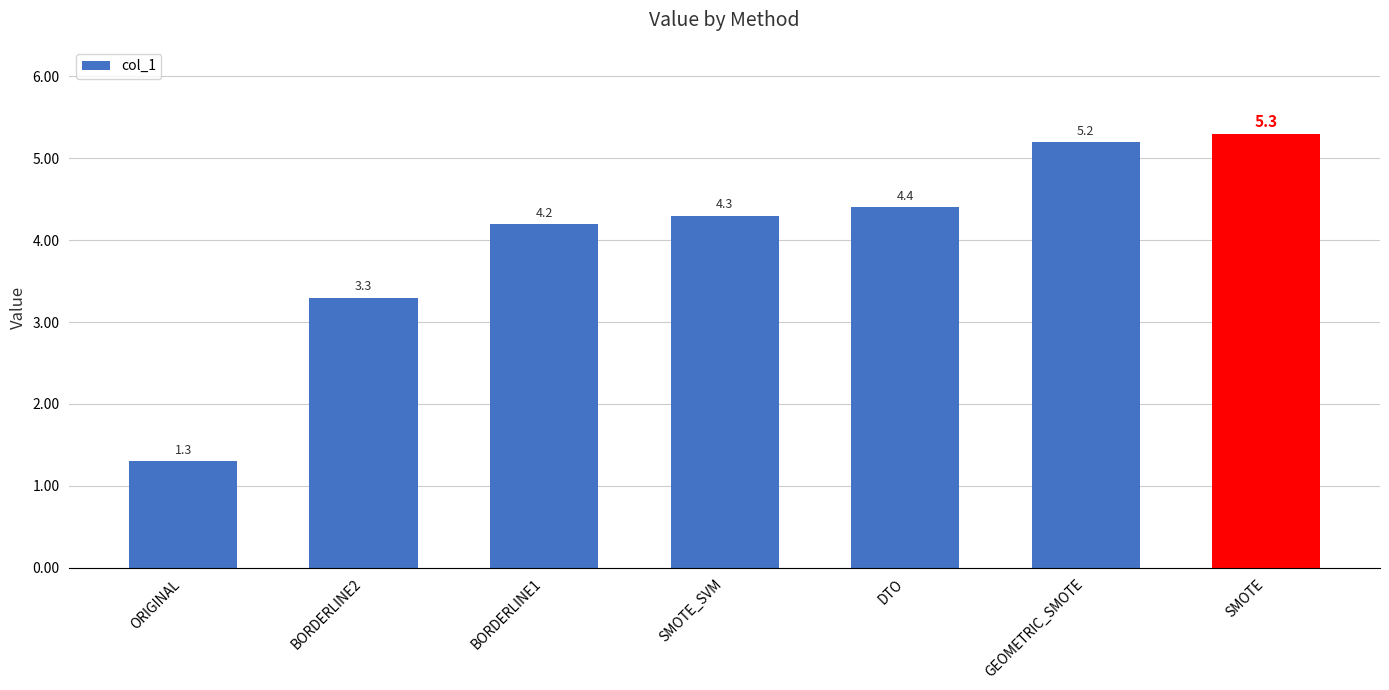

Reading left to right, list all the values displayed in this chart.

ORIGINAL=1.3	BORDERLINE2=3.3	BORDERLINE1=4.2	SMOTE_SVM=4.3	DTO=4.4	GEOMETRIC_SMOTE=5.2	SMOTE=5.3